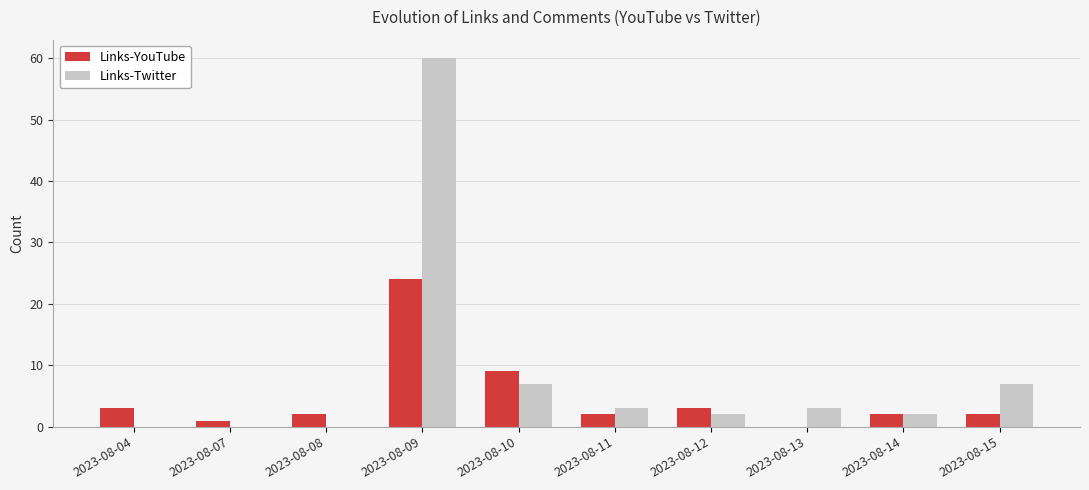

Which label corresponds to the largest value in the chart?

2023-08-09